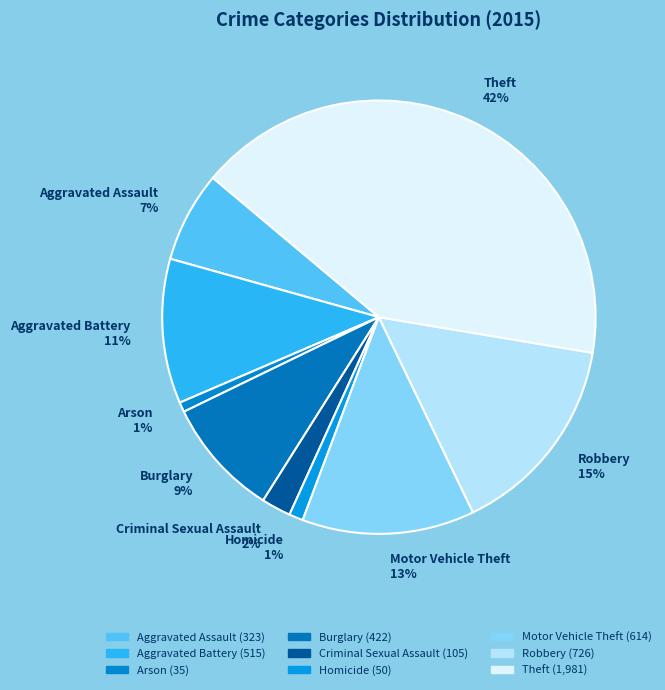

Does Robbery account for over 50% of the chart?

No